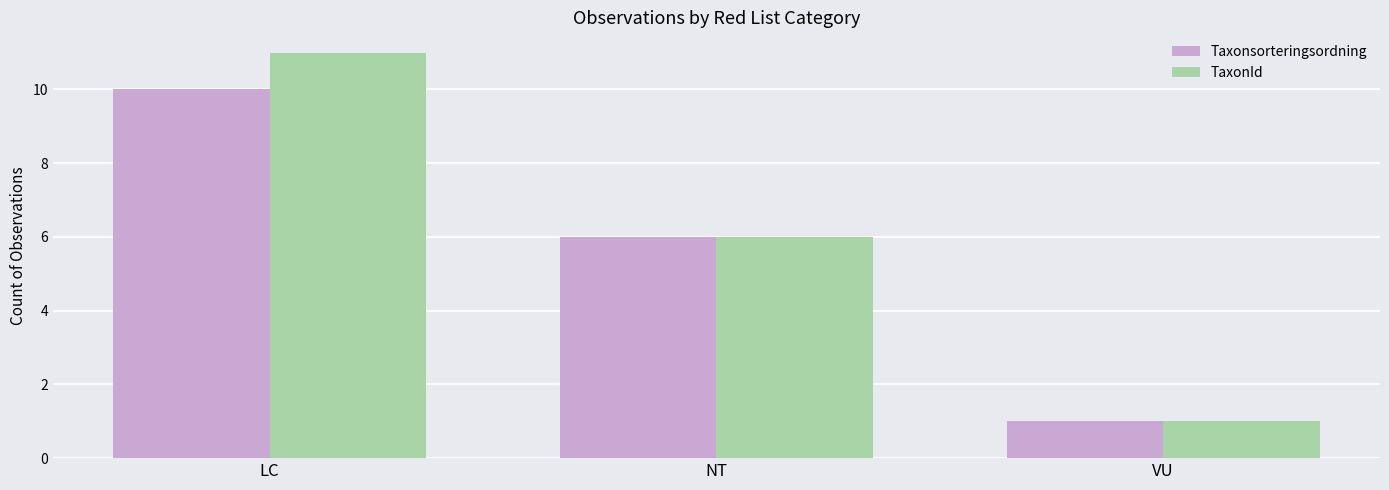

Where is TaxonId nearest to the value 6?

NT